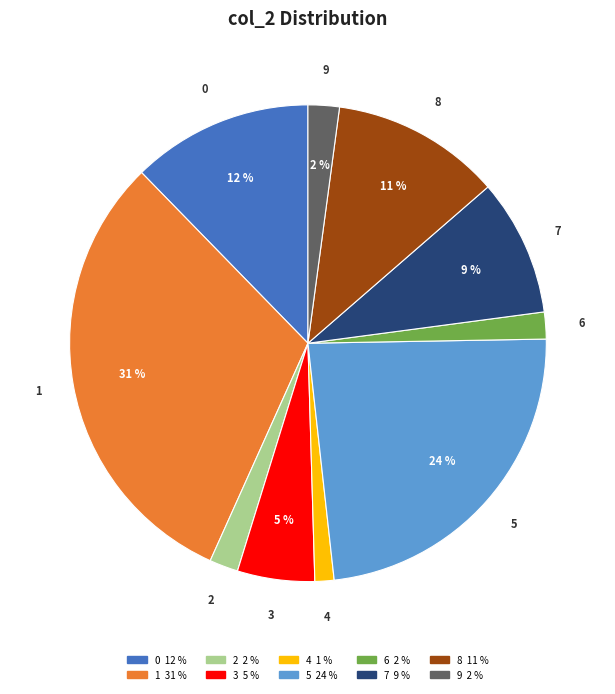

Which slice is the largest?

1